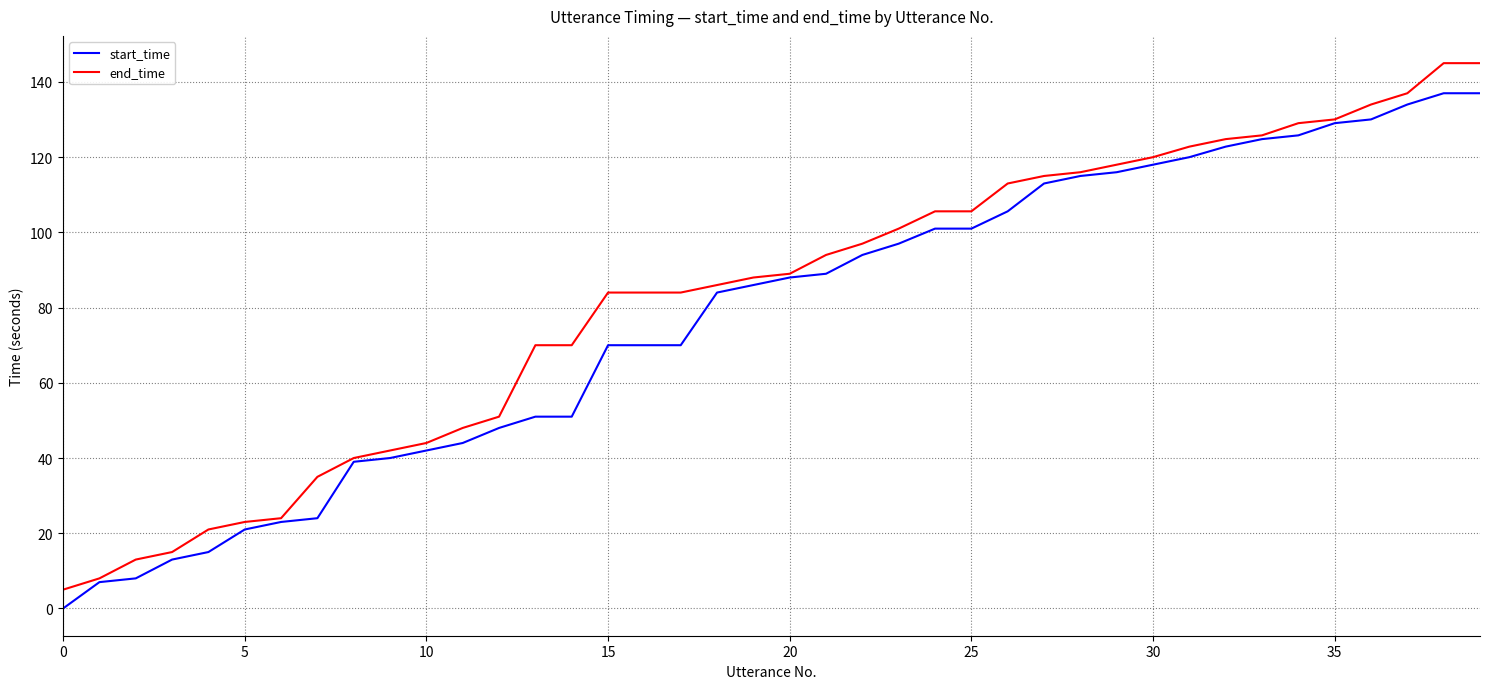

What is the maximum value shown in the chart?

145.0